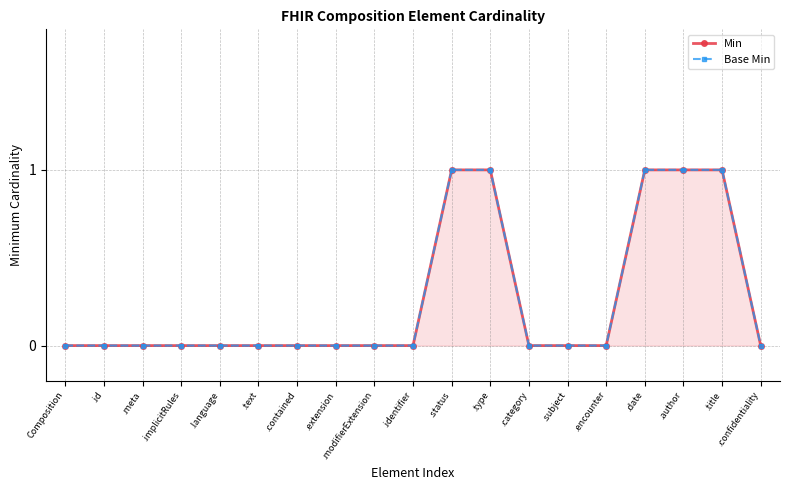

Between .confidentiality and .id, which is larger?

.confidentiality